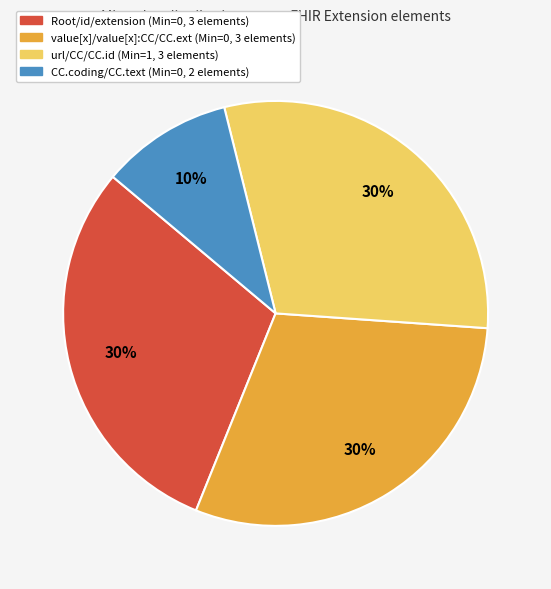

How many segments does this pie chart have?

4